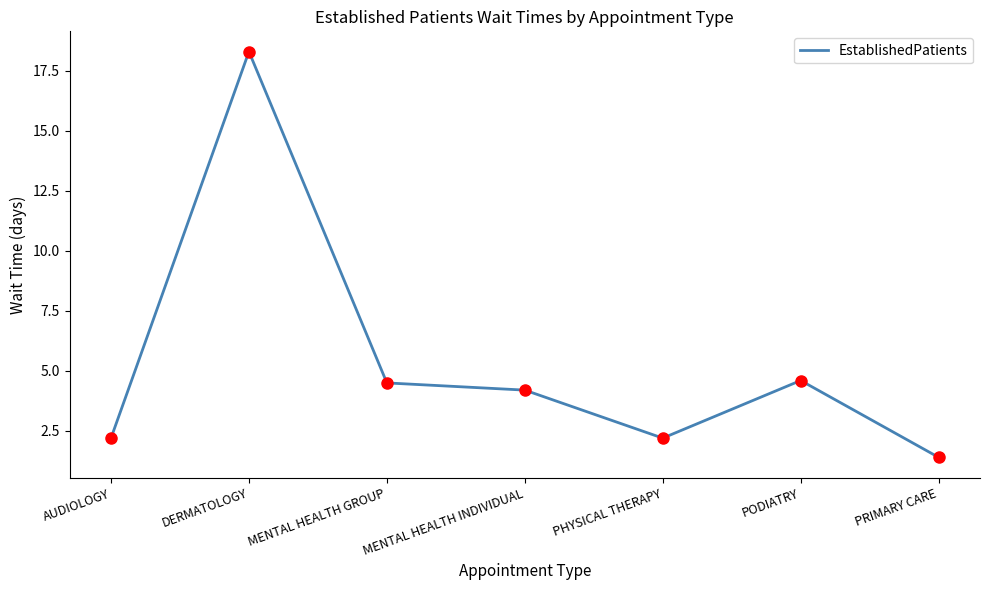

What is the change in value from MENTAL HEALTH GROUP to PRIMARY CARE?

-3.1